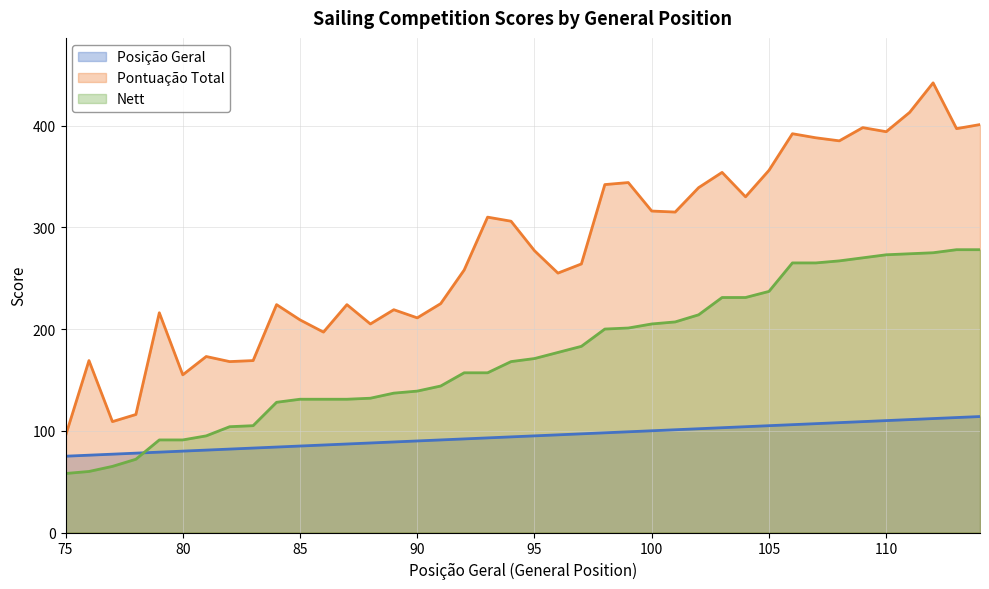

What is the lowest value of the Pontuação Total series?

95